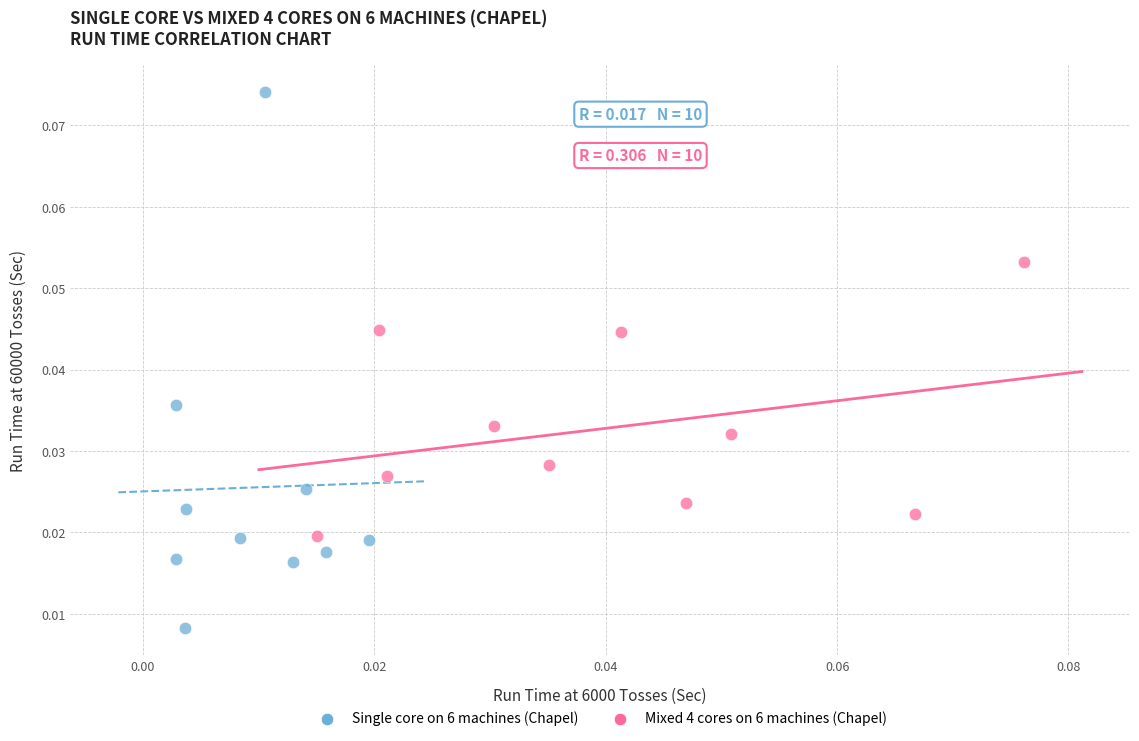

Which series reaches the minimum Y coordinate?

Single core on 6 machines (Chapel)